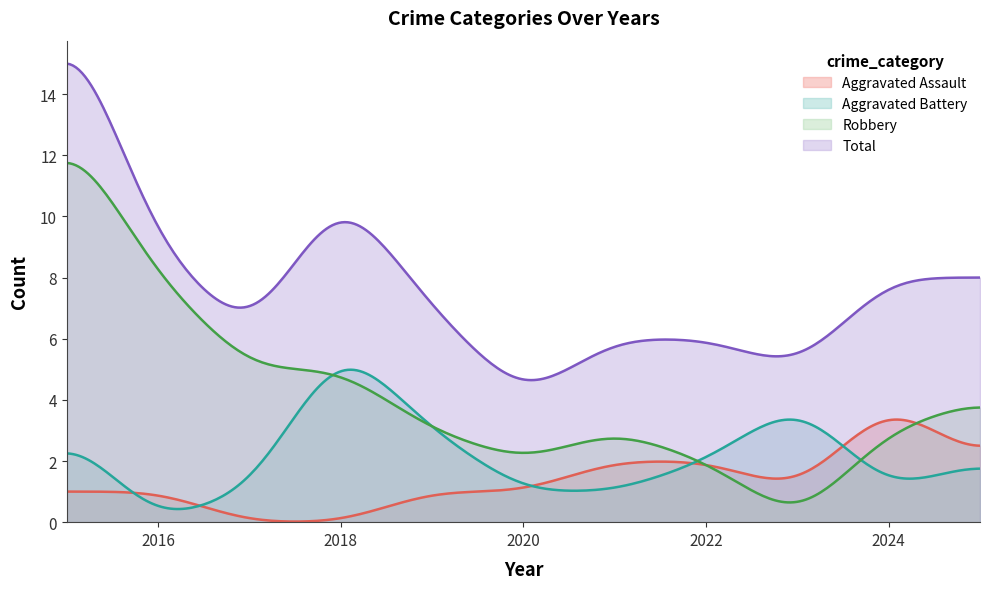

What value does the Robbery series have at 2025, to the nearest 5?

5